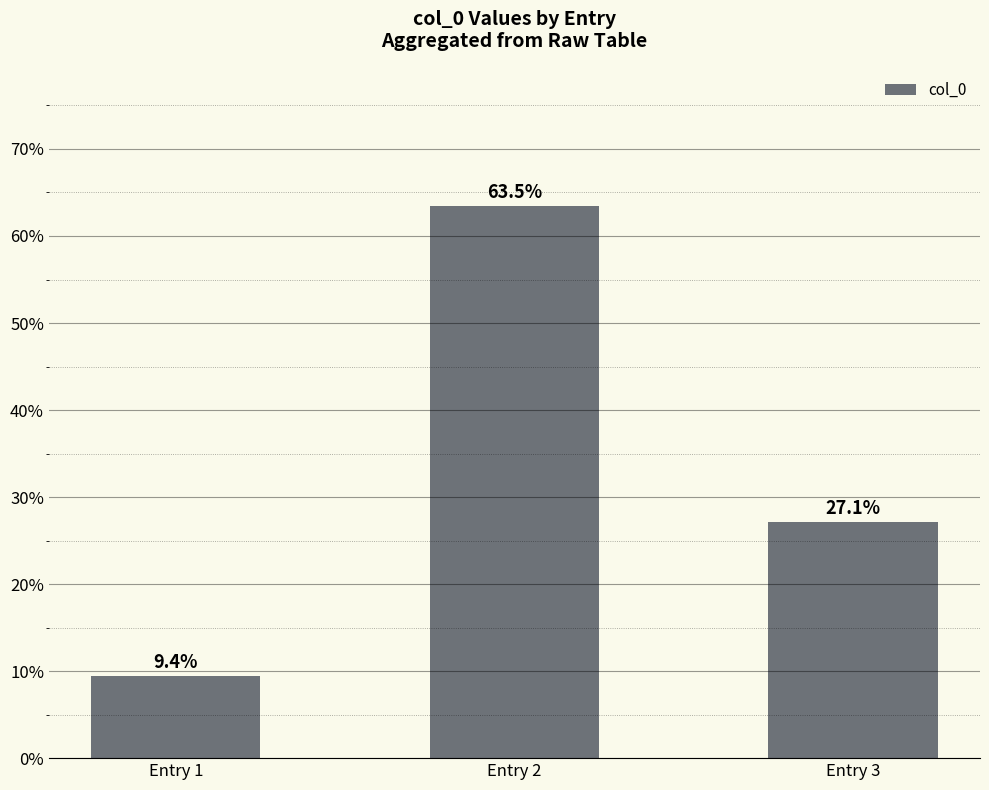

At which label does the data first exceed 27?

Entry 2